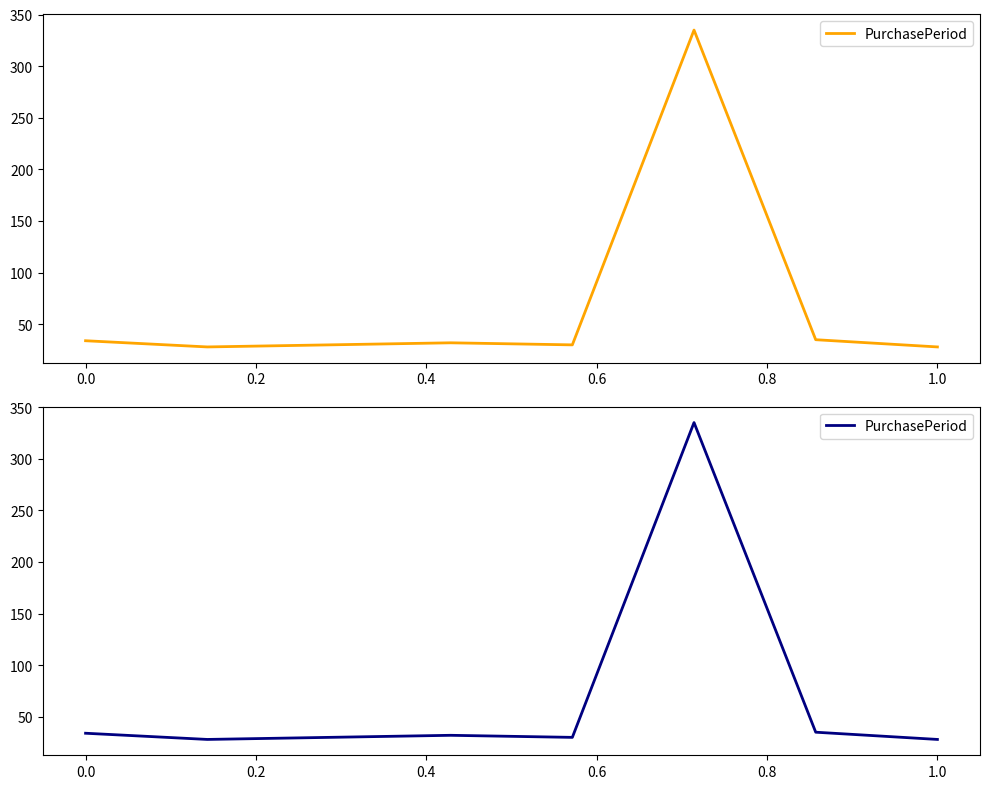

How many lines are shown in the chart?

1